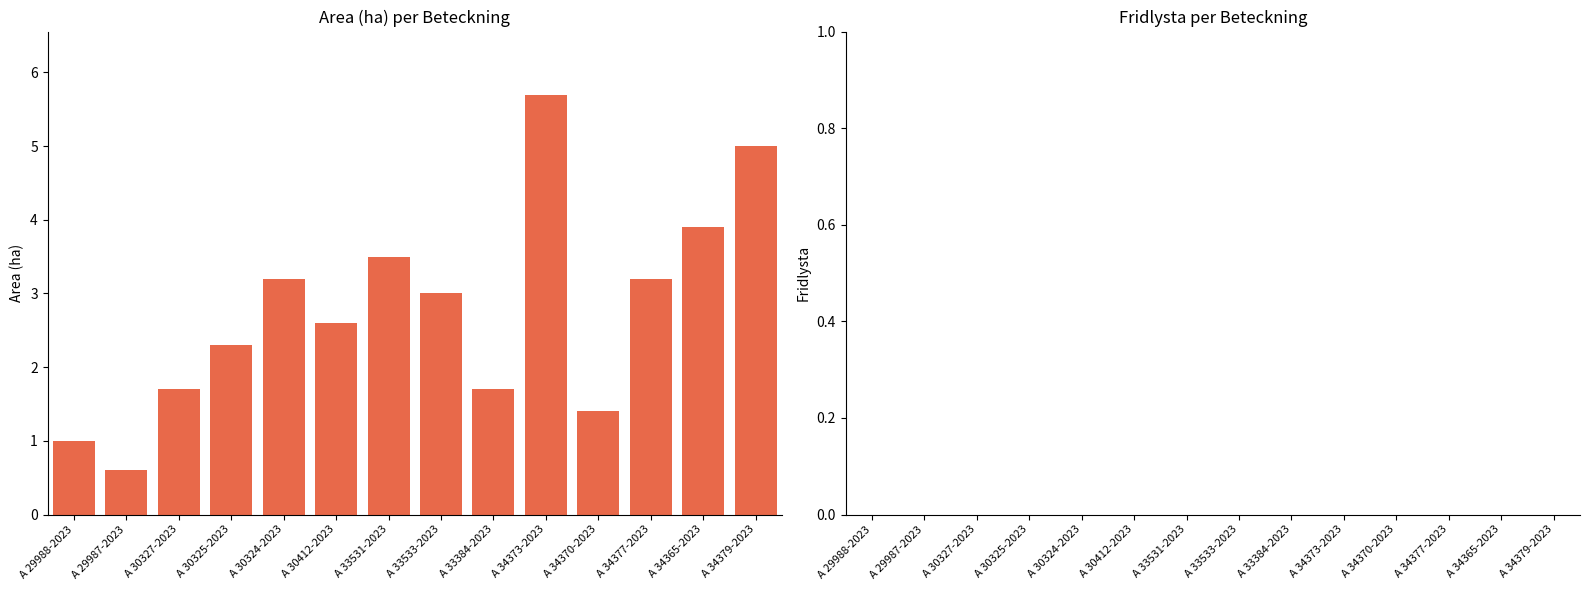

What is the sum of the values at A 34377-2023 and A 29987-2023?

3.8